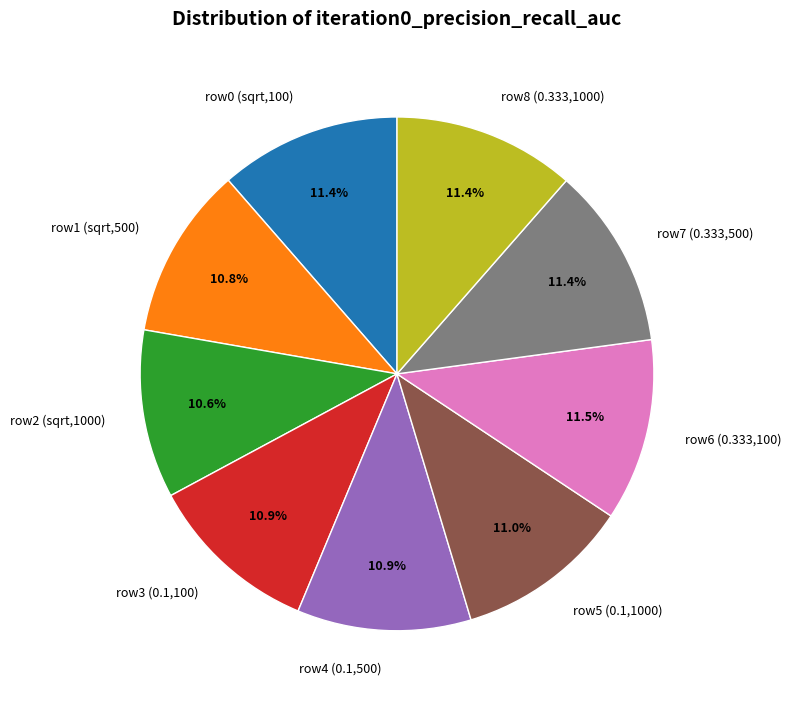

How many segments does this pie chart have?

9